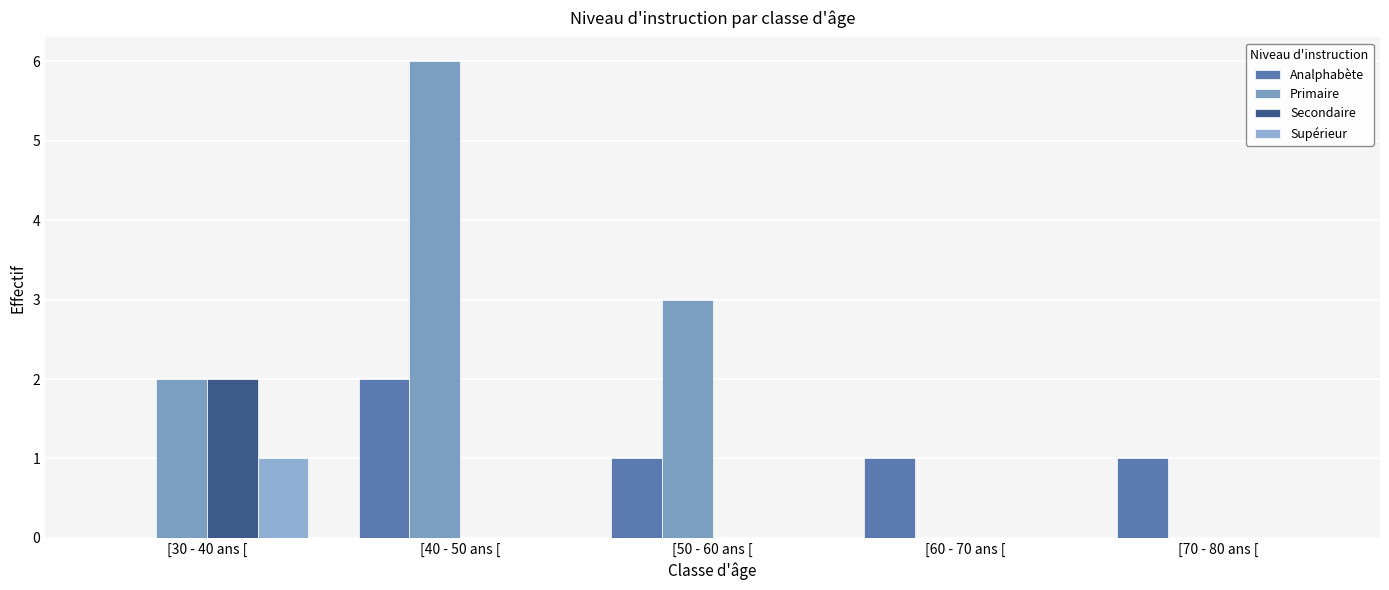

Reading right to left, transcribe all the data shown in this chart.

Analphabète: 1	1	1	2	0
Primaire: 0	0	3	6	2
Secondaire: 0	0	0	0	2
Supérieur: 0	0	0	0	1